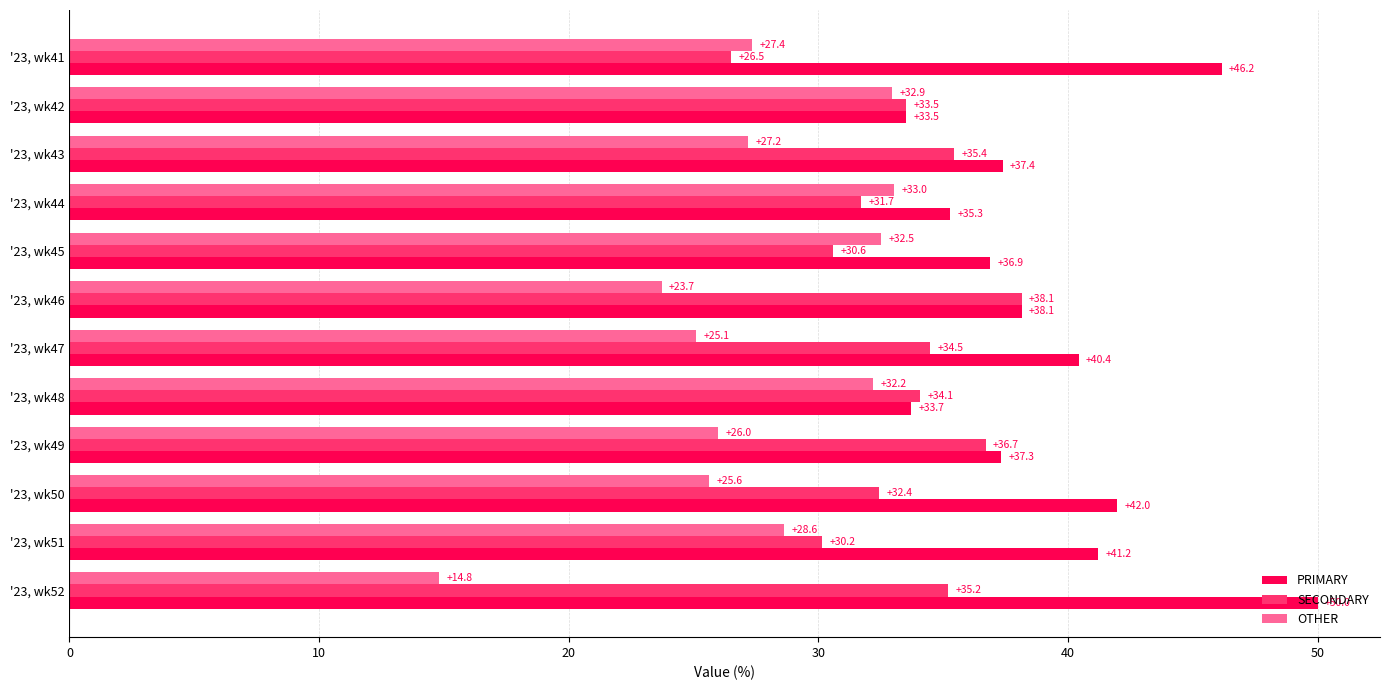

The SECONDARY series shows 26.5 at '23, wk41. True or false?

True